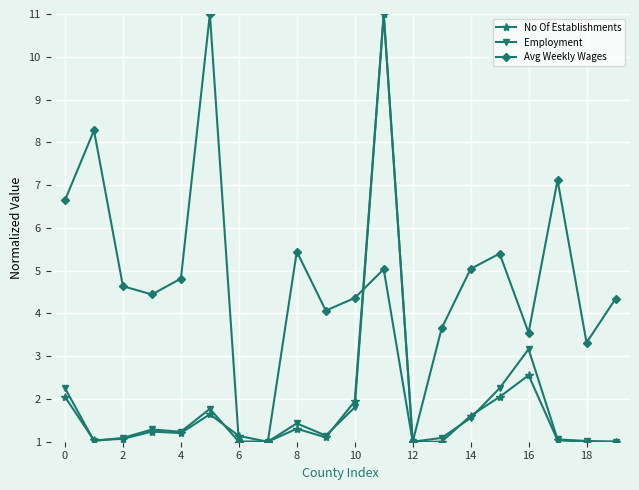

How many interior local peaks does the Avg Weekly Wages series have?

6